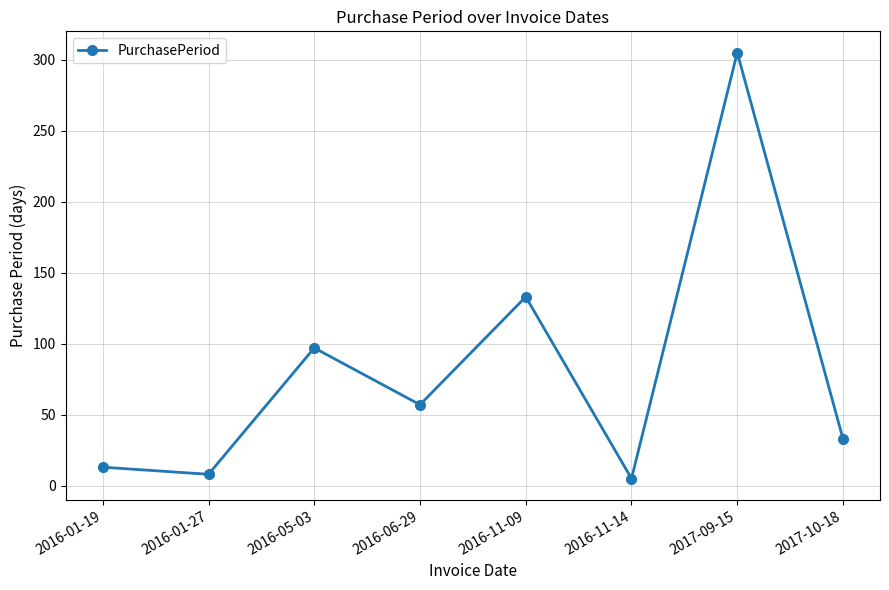

Count the number of data series in this chart.

1